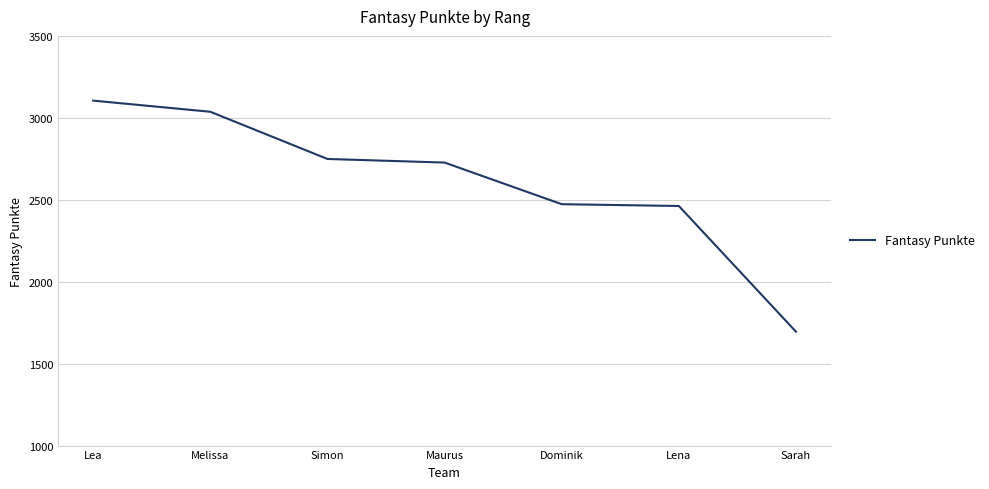

At which category does the chart reach its minimum across all series?

Sarah